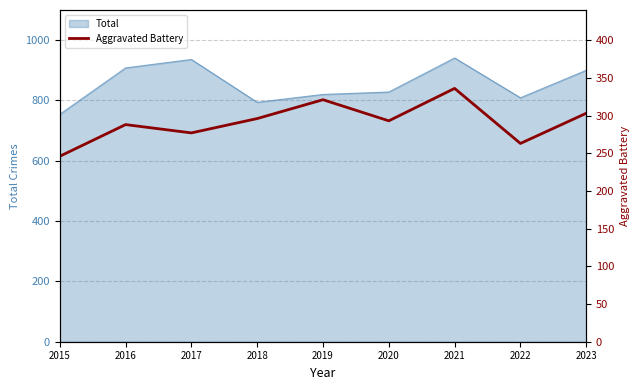

True or false: Total has a value of 900 at 2023.

True